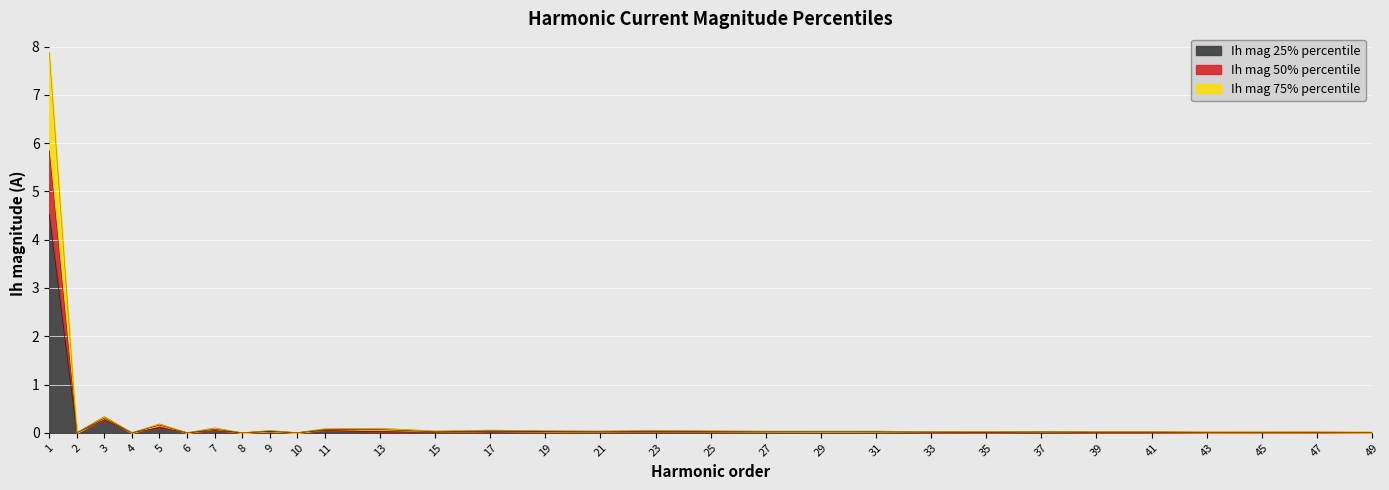

What is the value of the Ih mag 75% percentile point at the 11th from the left?

0.1